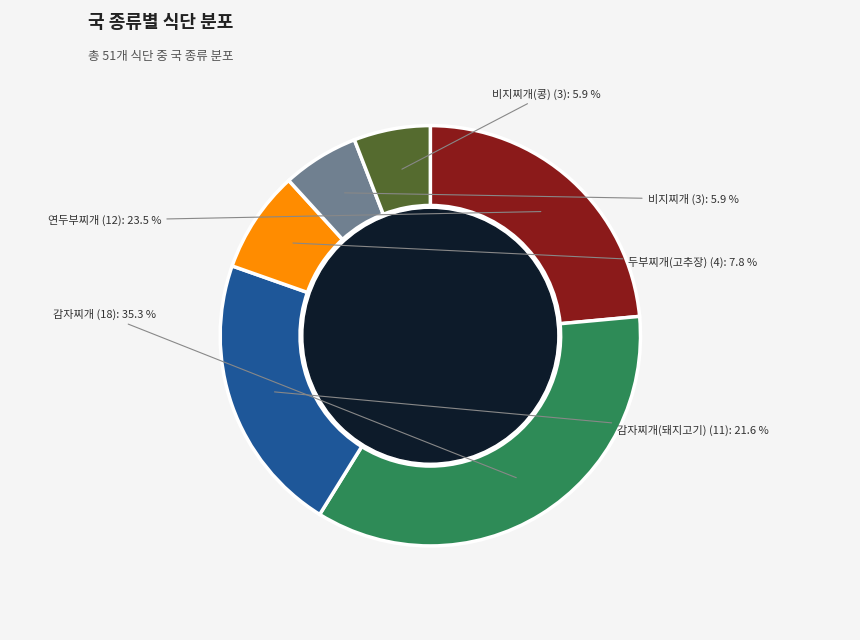

Is it true that 감자찌개(돼지고기) is 22% of the pie?

True